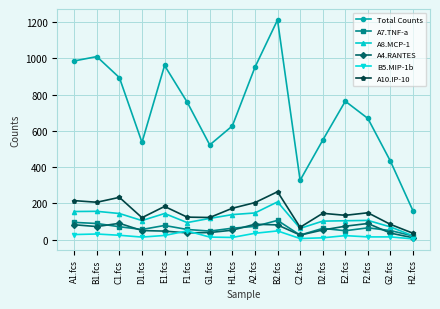

The value of B5.MIP-1b at B1.fcs is 31. True or false?

True